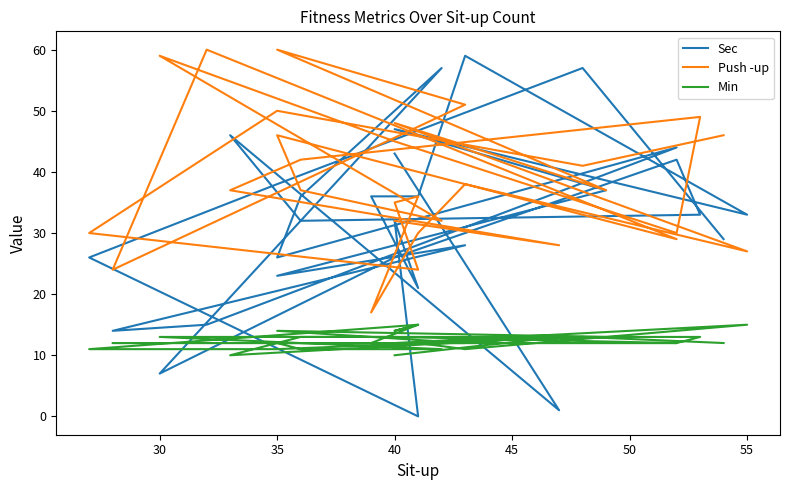

How many data points in Sec are less than 33?

14